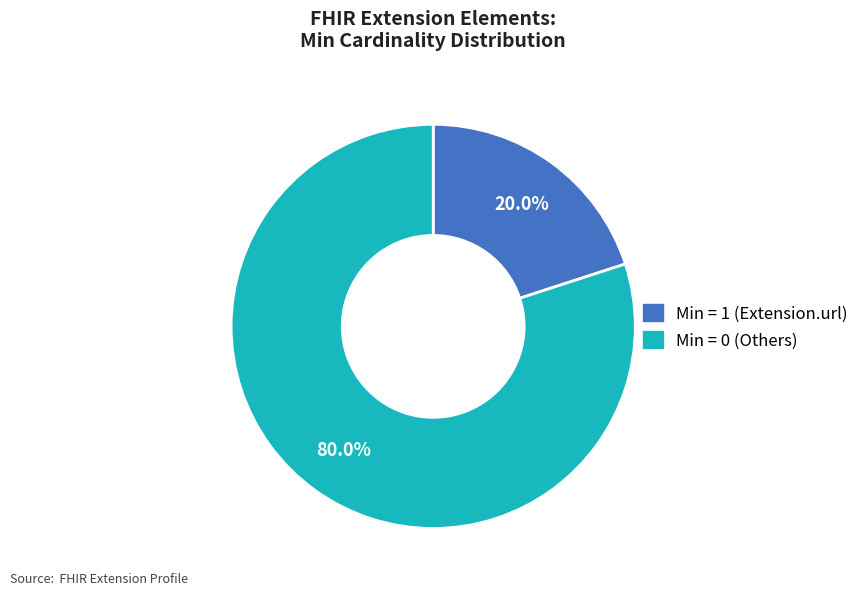

Does any single category account for the majority?

Yes